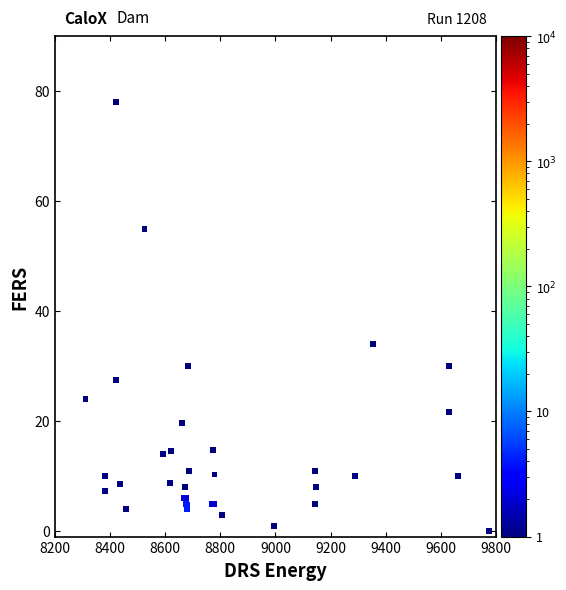

What Y value in the scatter plot is closest to 39?

34.0